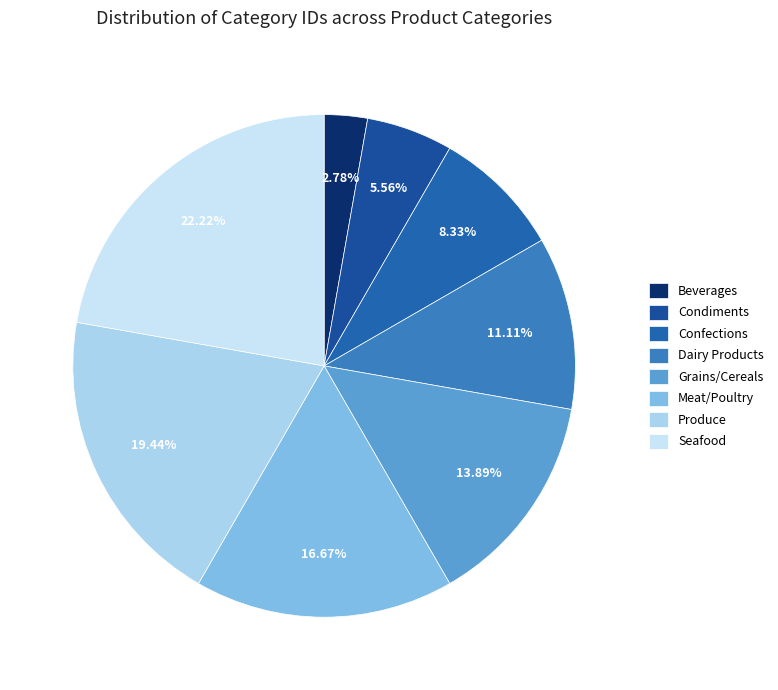

Is the sum of Condiments and Produce greater than half?

No